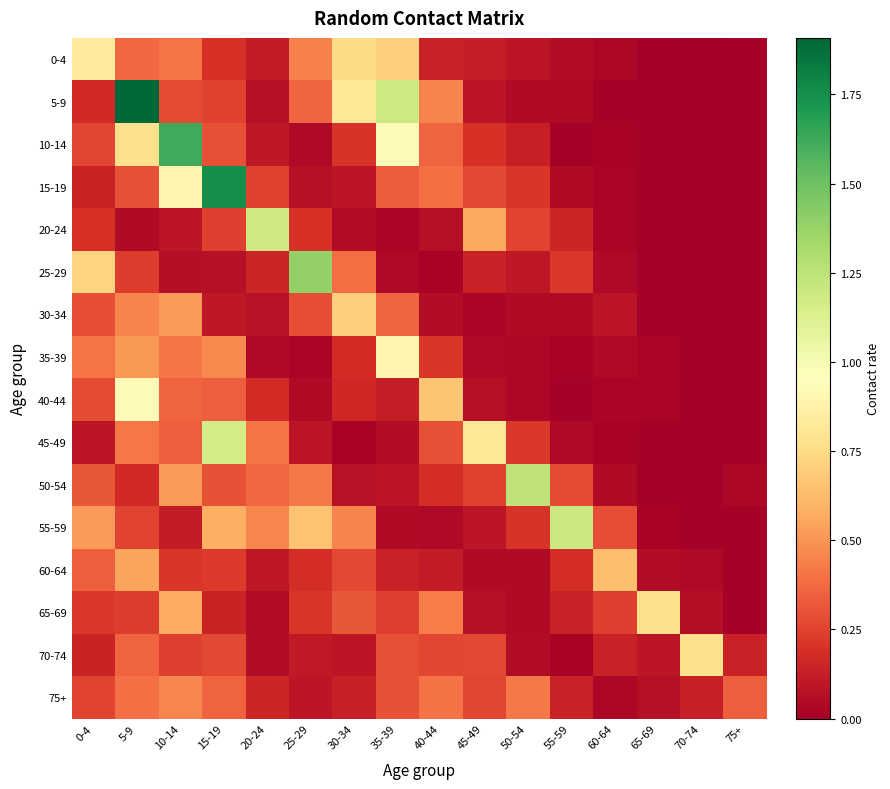

At 35-39, list the series in order from smallest to largest.

20-24, 25-29, 55-59, 45-49, 50-54, 40-44, 60-64, 65-69, 70-74, 75+, 15-19, 30-34, 0-4, 35-39, 10-14, 5-9